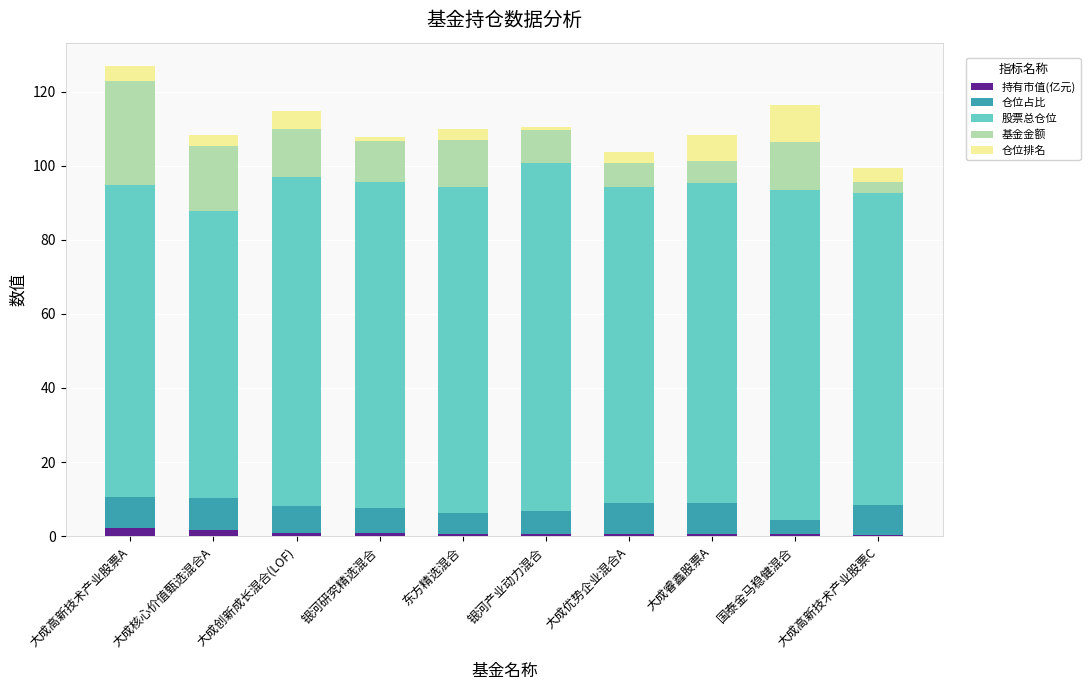

What is the label of the 7th bar from the right?

银河研究精选混合